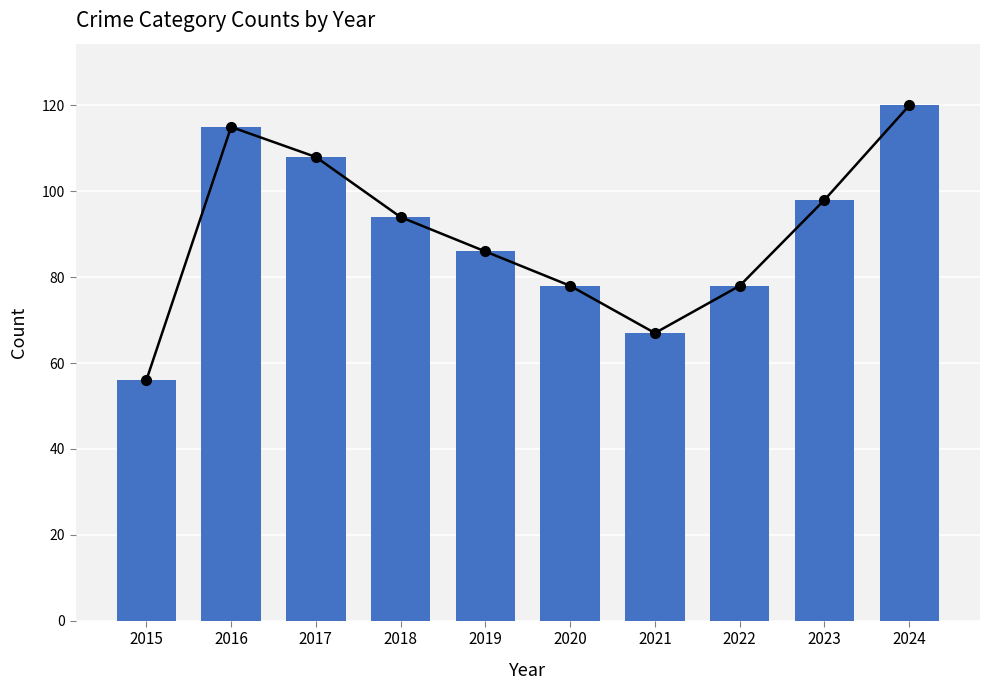

Which label corresponds to the smallest value in the chart?

2015